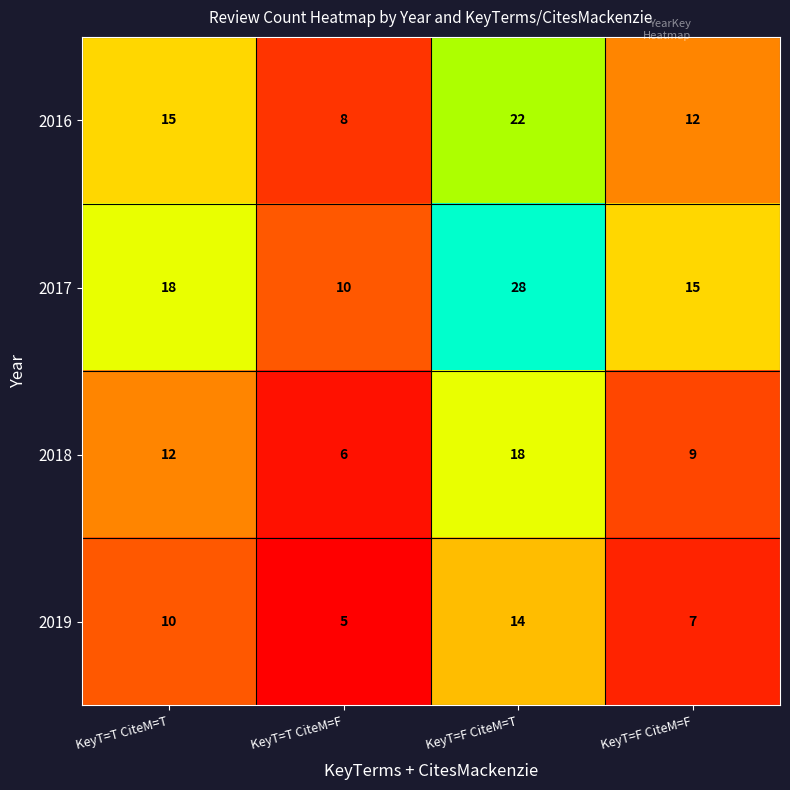

Which series has the largest total across all categories?

2017